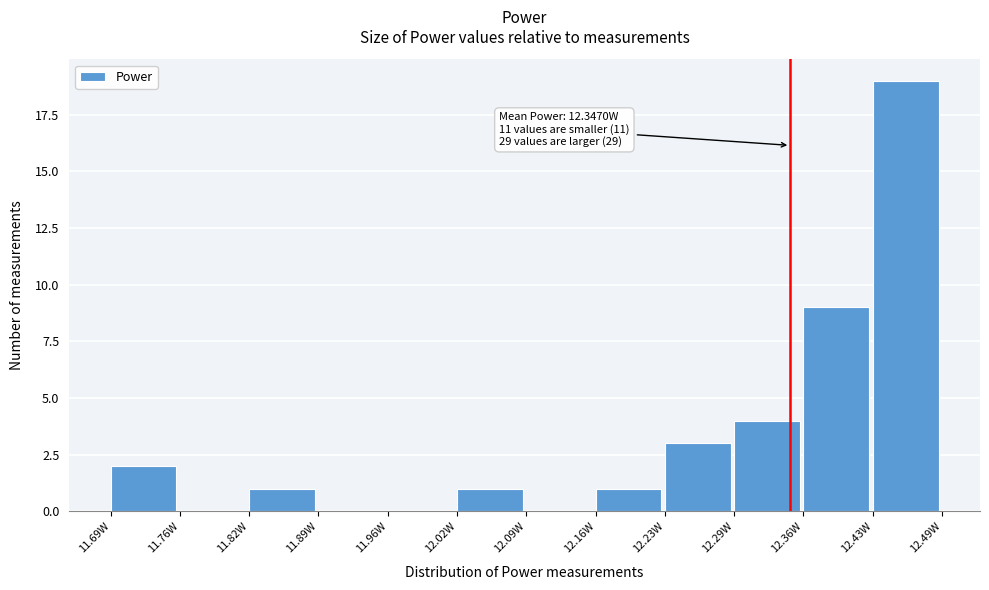

Which range on the x-axis has the tallest bar?

12.43 to 12.49